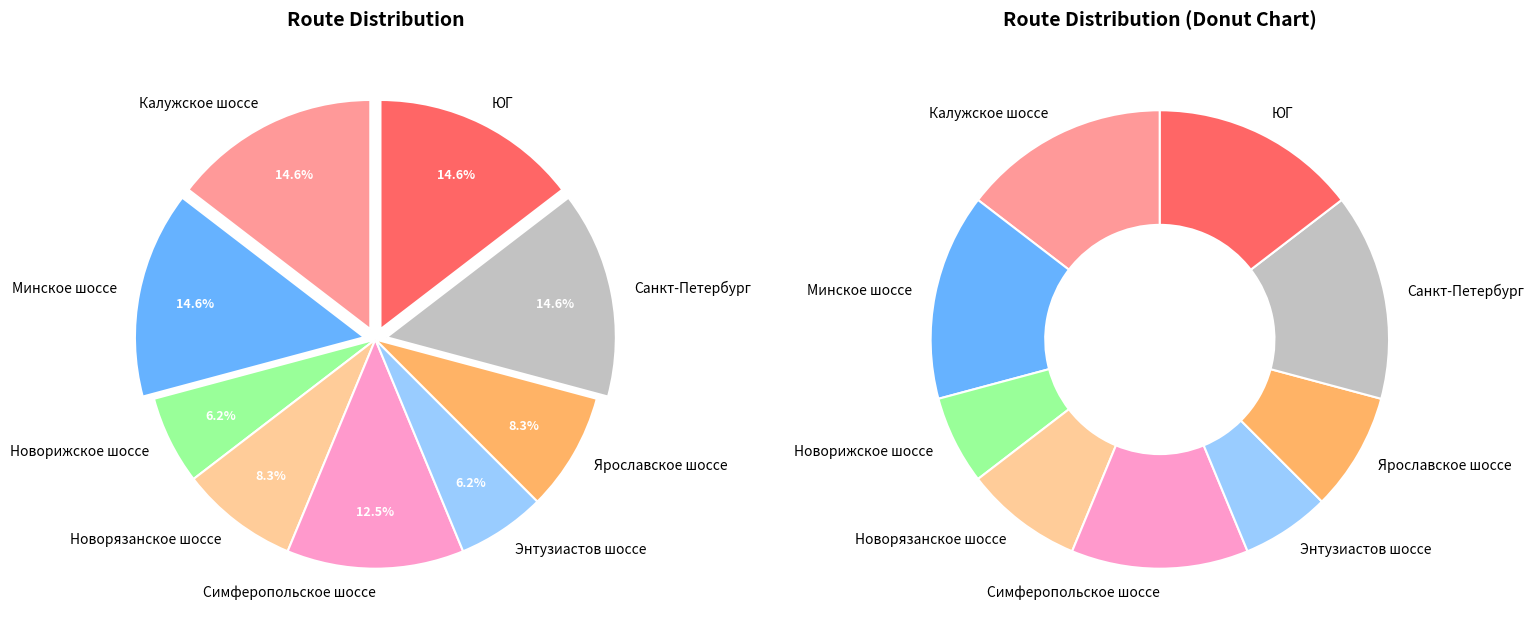

How many slices are in this pie chart?

9